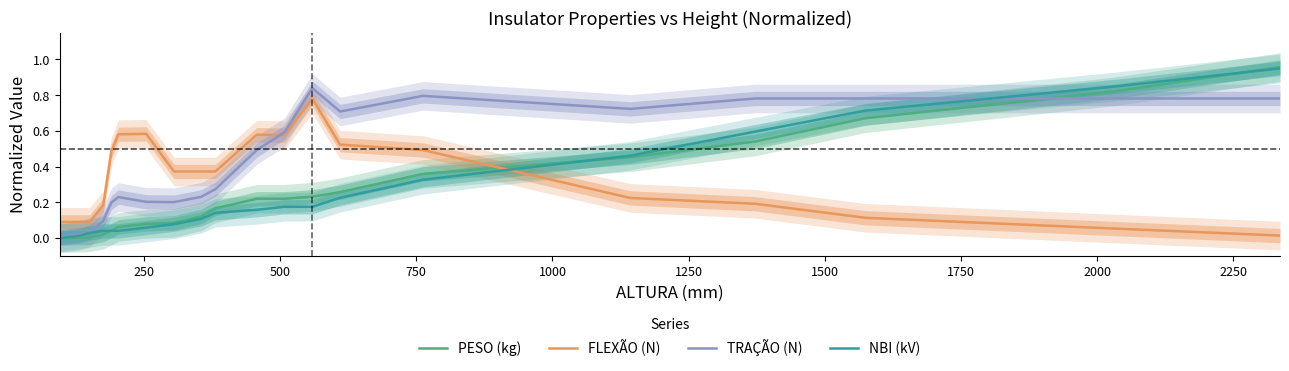

True or false: FLEXÃO (N) and NBI (kV) cross at least once.

True